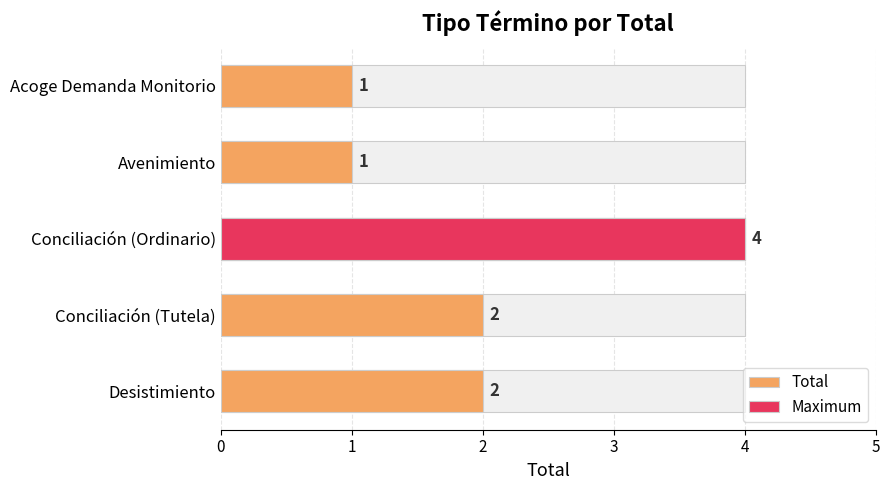

Between Avenimiento and Desistimiento, which is larger?

Desistimiento